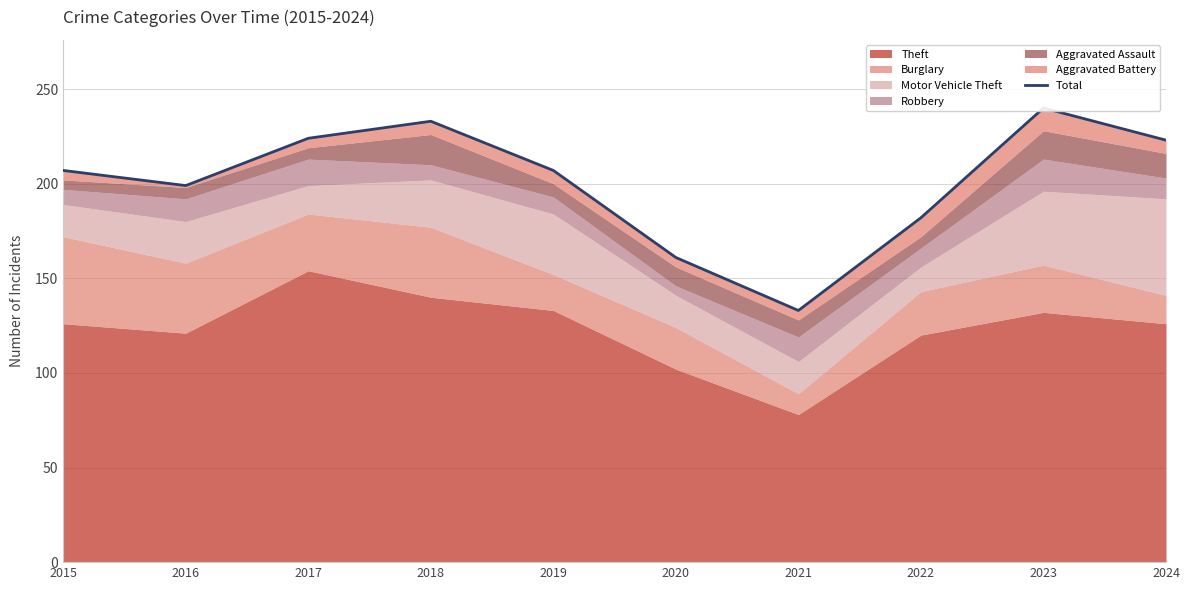

What is the value of the 5th point from the left?

207